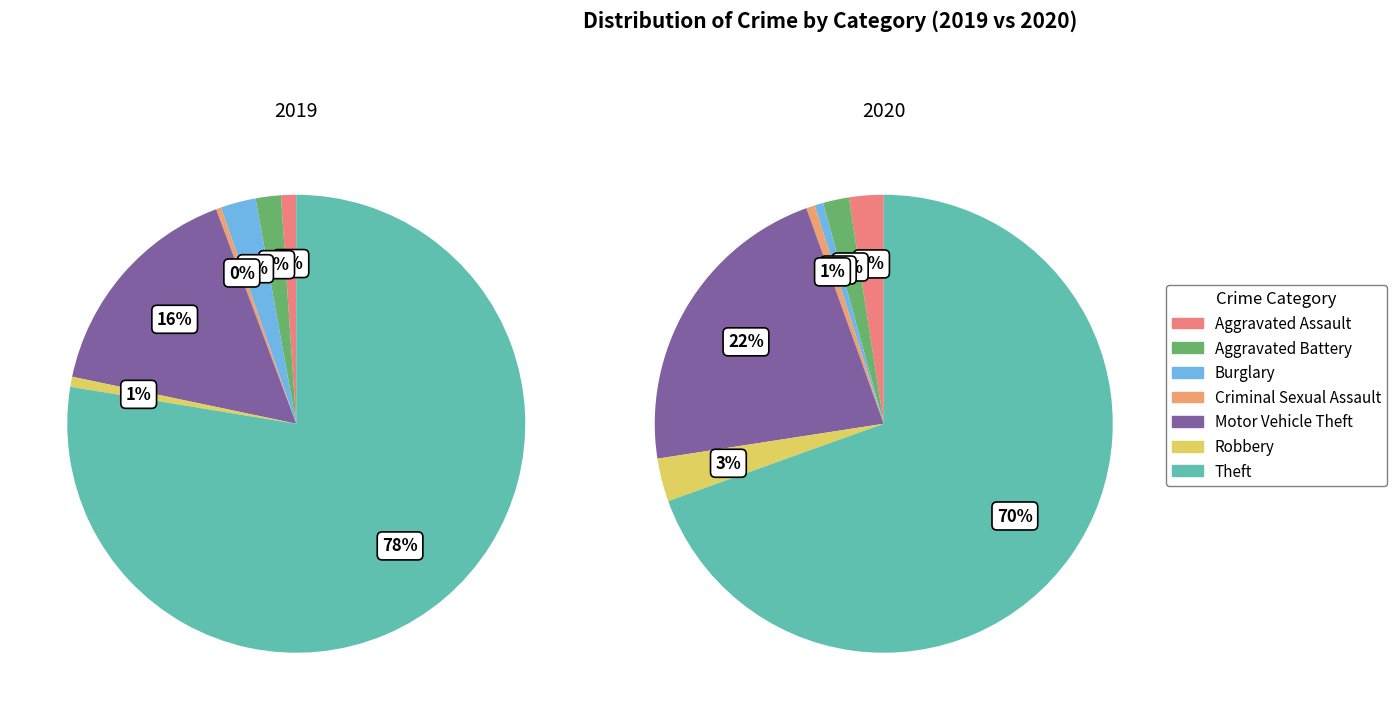

Between values_2020 and 2, which is larger?

2